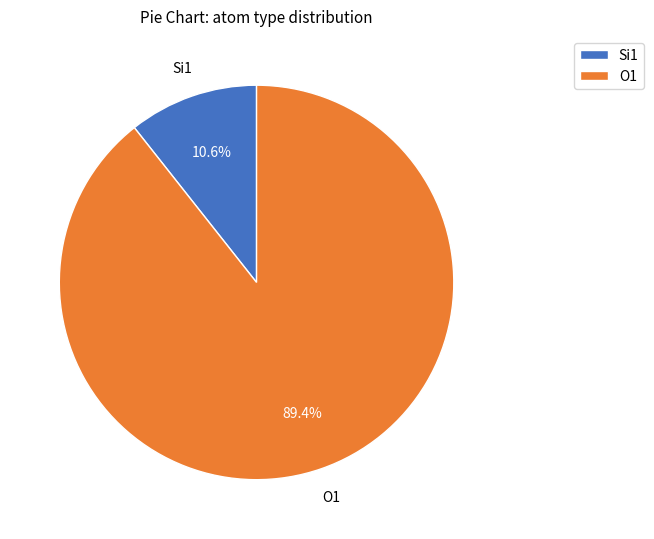

Which slice is the largest?

O1